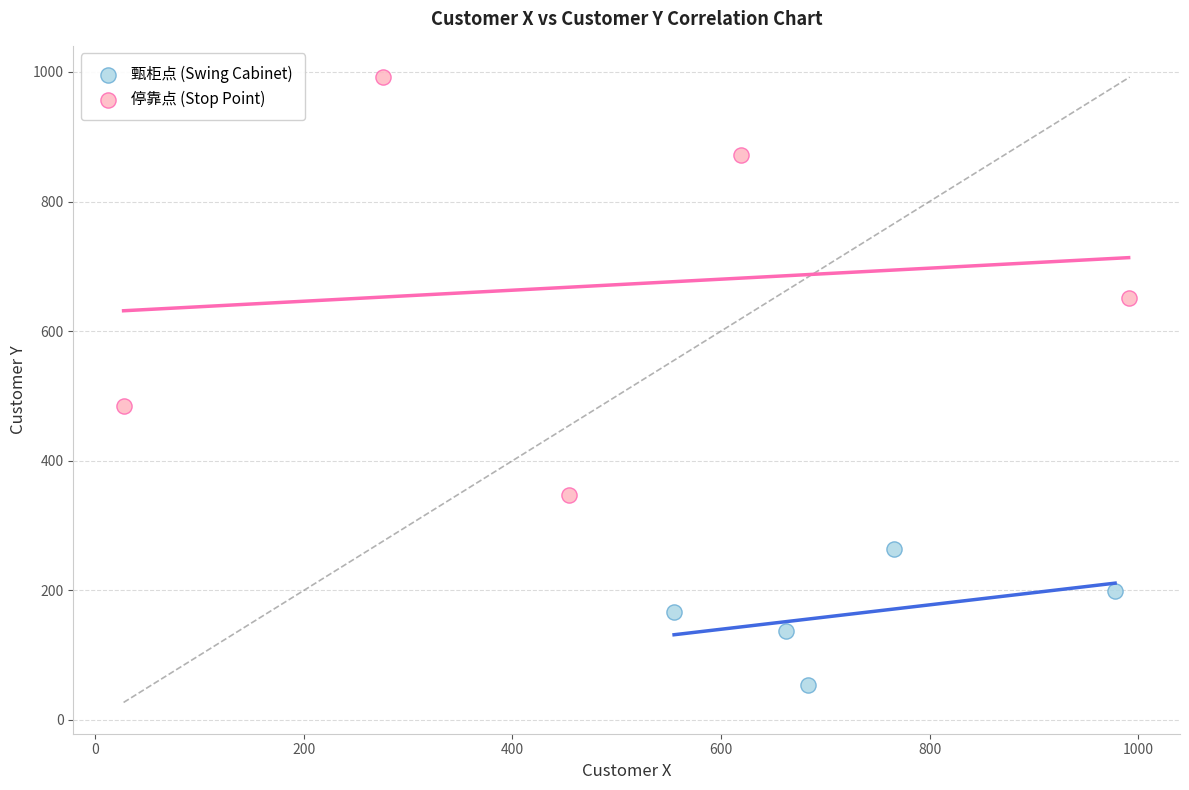

Which series reaches the minimum Y coordinate?

甄柜点 (Swing Cabinet)